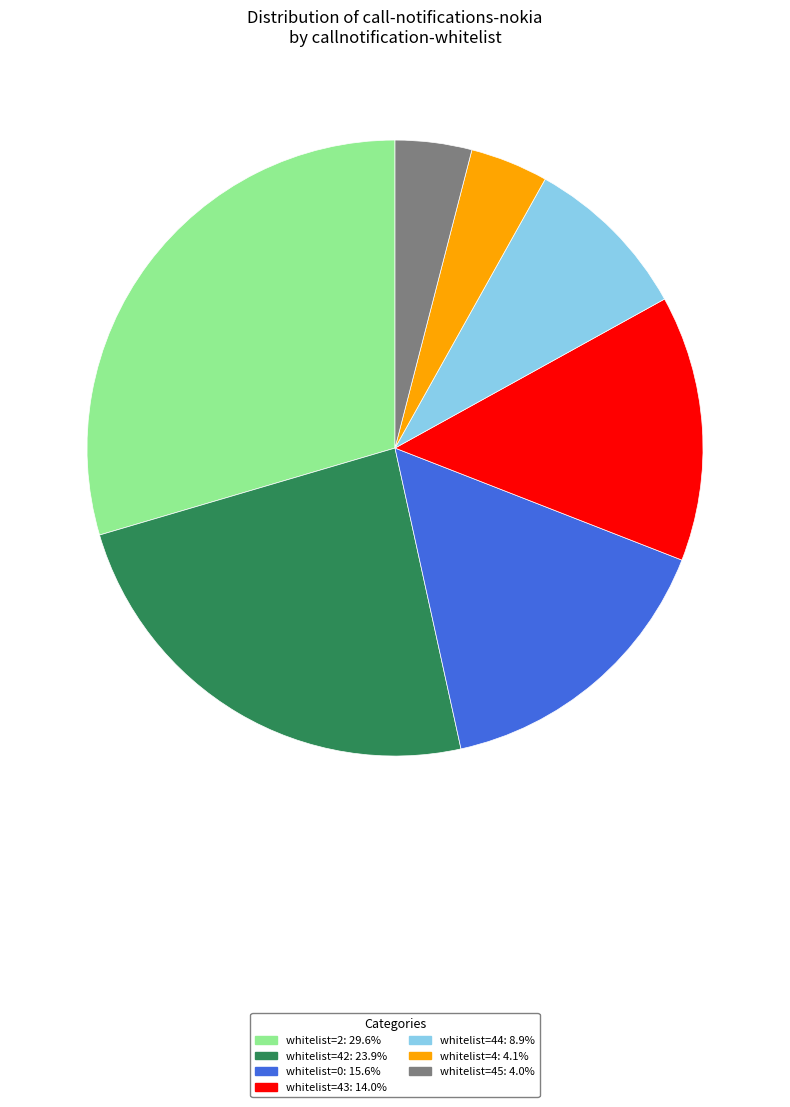

Does any single category account for the majority?

No